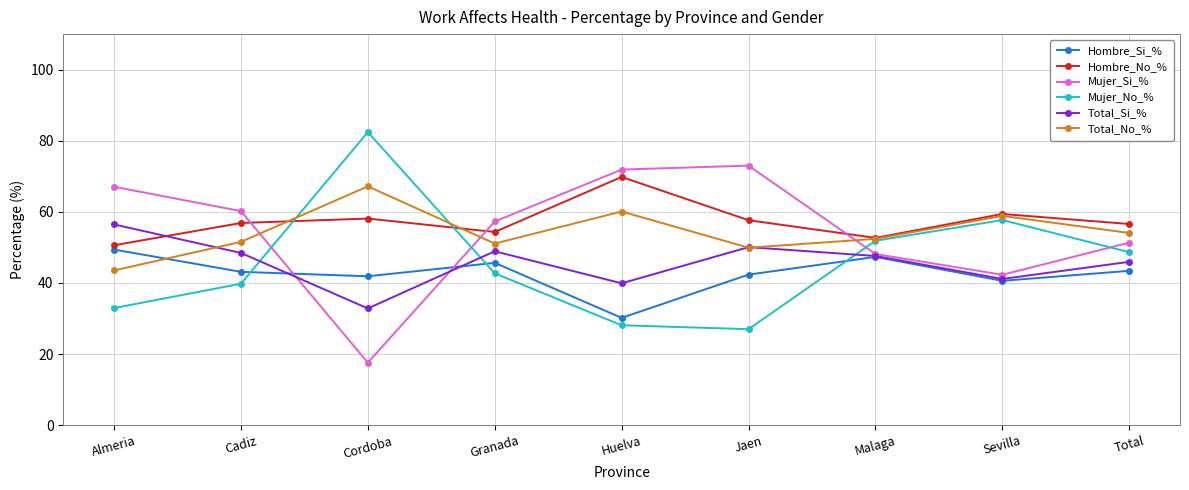

The value of Mujer_No_% at Sevilla is 76.8. True or false?

False